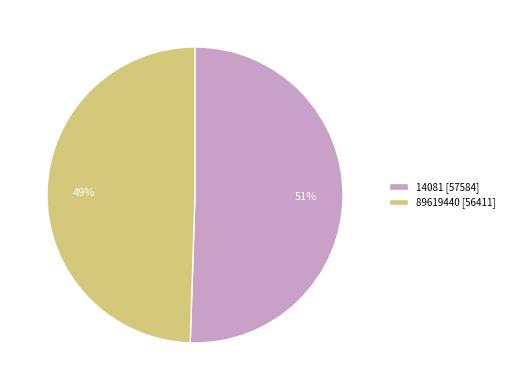

How many segments does this pie chart have?

2